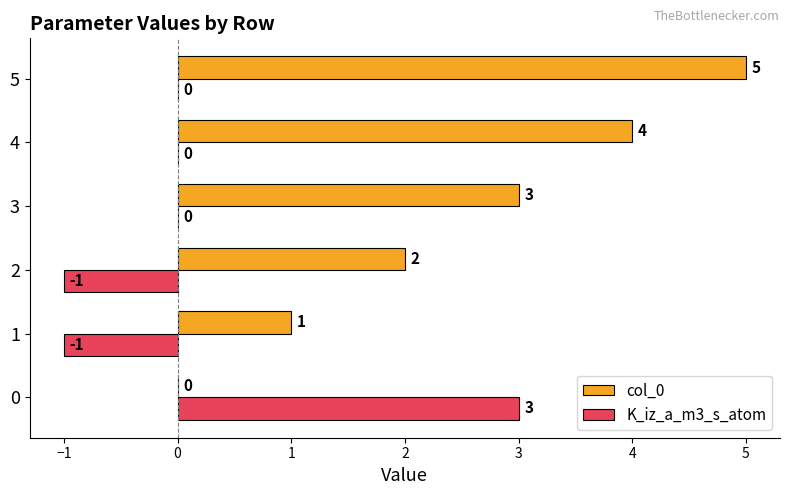

What is the total value across all series at 3?

3